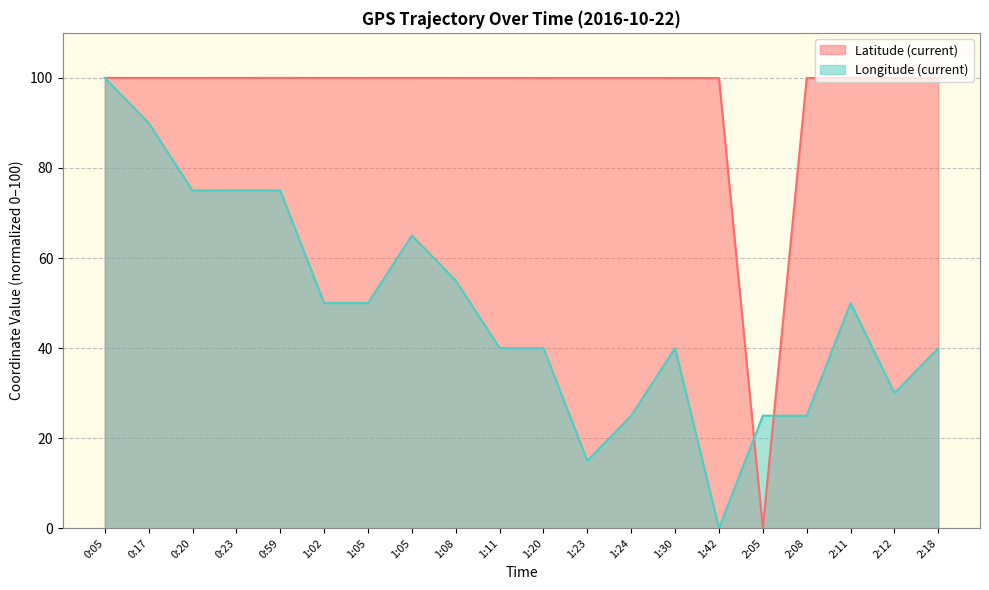

Count the number of data series in this chart.

2